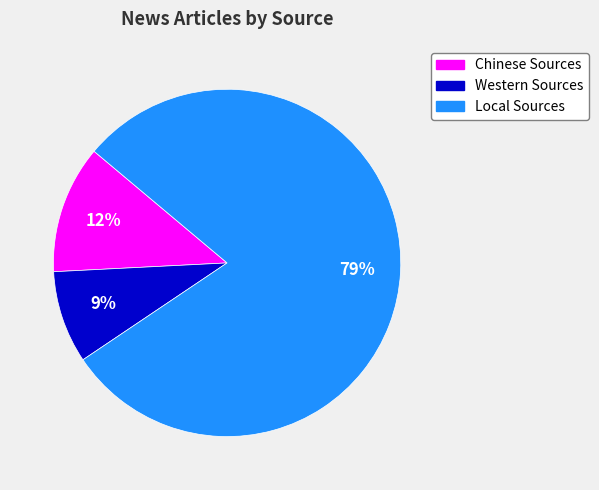

Combined, do Chinese Sources and Western Sources account for over 50%?

No